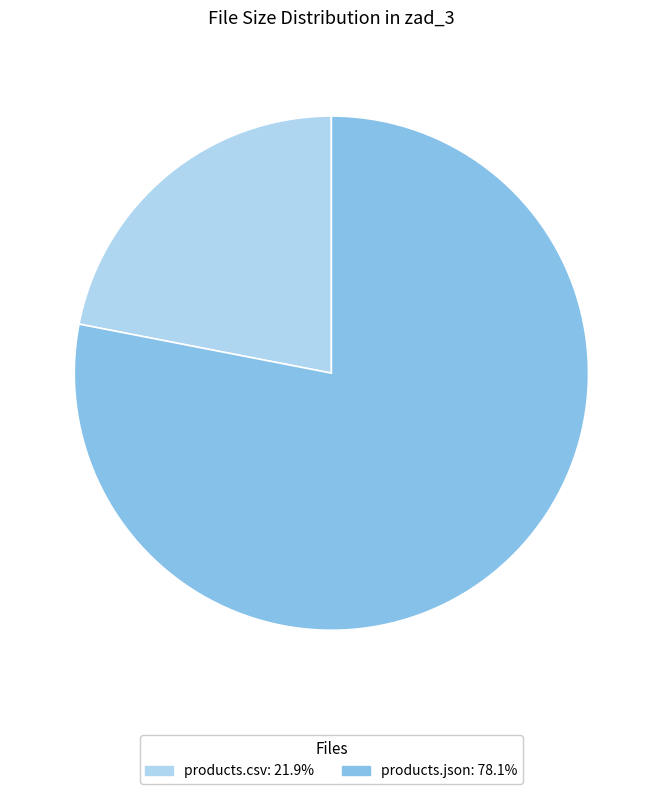

Between products.json and products.csv, which is larger?

products.json